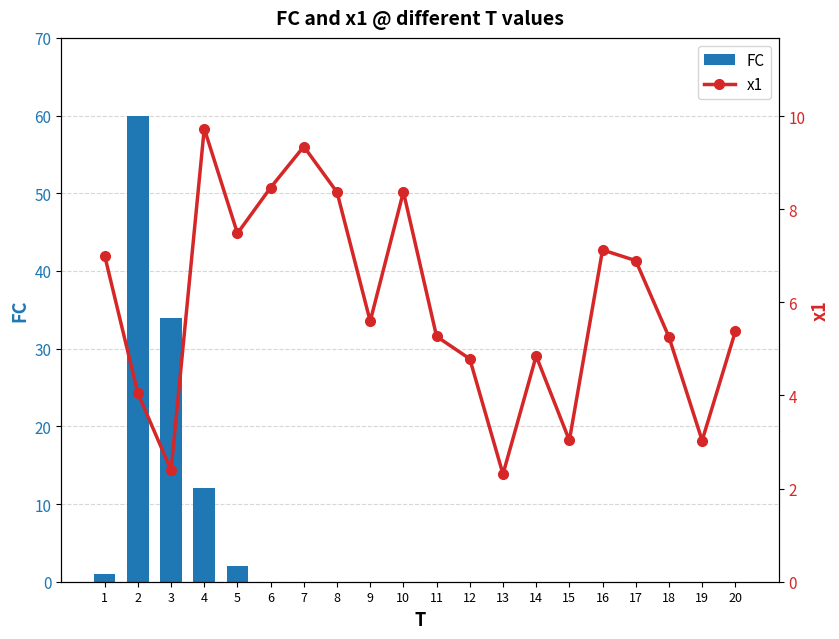

What is the sum of the x1 values at 12 and 2?

8.8